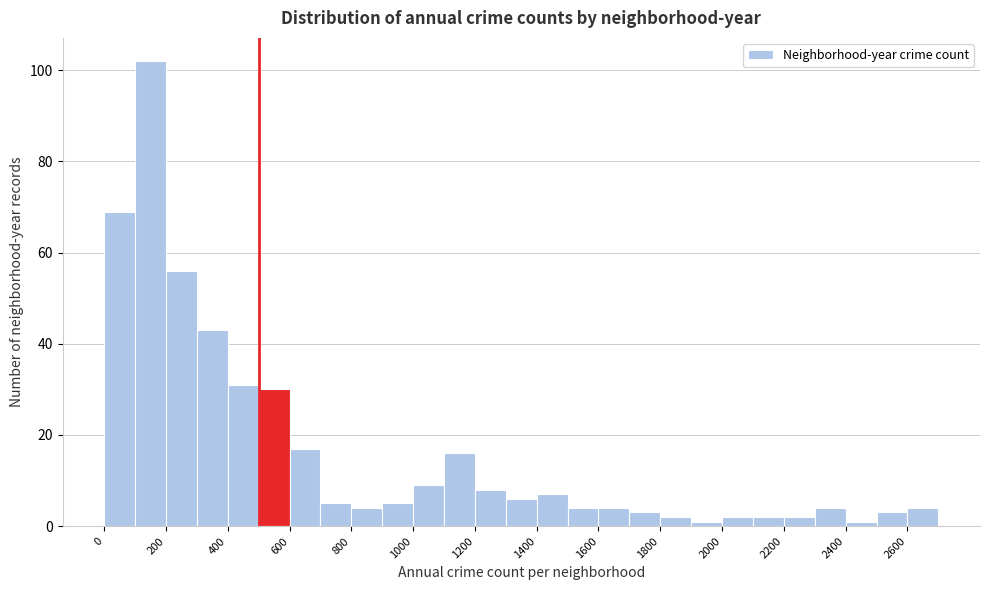

Reading left to right, transcribe this chart: for each bar, give the range it covers on the x-axis and its height. The values are not printed on the chart, so give them approximately, as read against the axis.

0 to 100: 70
100 to 200: 102
200 to 300: 56
300 to 400: 44
400 to 500: 32
500 to 600: 30
600 to 700: 18
700 to 800: 6
800 to 900: 4
900 to 1000: 6
1000 to 1100: 10
1100 to 1200: 16
1200 to 1300: 8
1300 to 1400: 6
1400 to 1500: 8
1500 to 1600: 4
1600 to 1700: 4
1700 to 1800: 4
1800 to 1900: 2
1900 to 2000: under 2
2000 to 2100: 2
2100 to 2200: 2
2200 to 2300: 2
2300 to 2400: 4
2400 to 2500: under 2
2500 to 2600: 4
2600 to 2700: 4